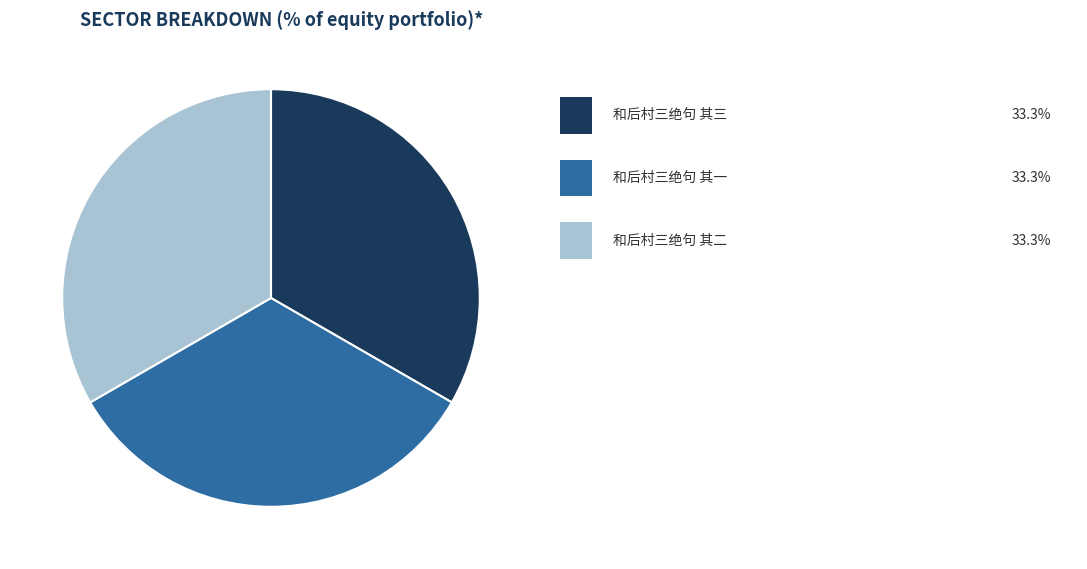

Does any single category account for the majority?

No